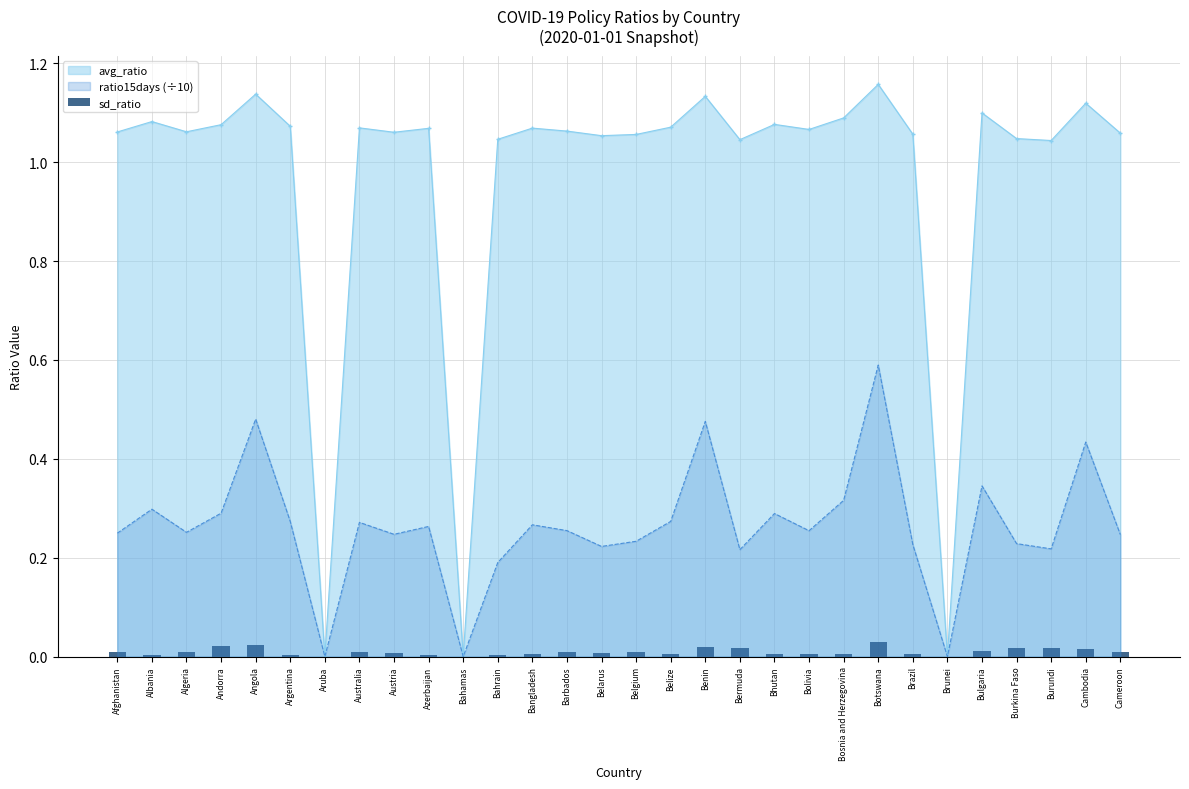

Where does the avg_ratio series first go above 1?

Afghanistan